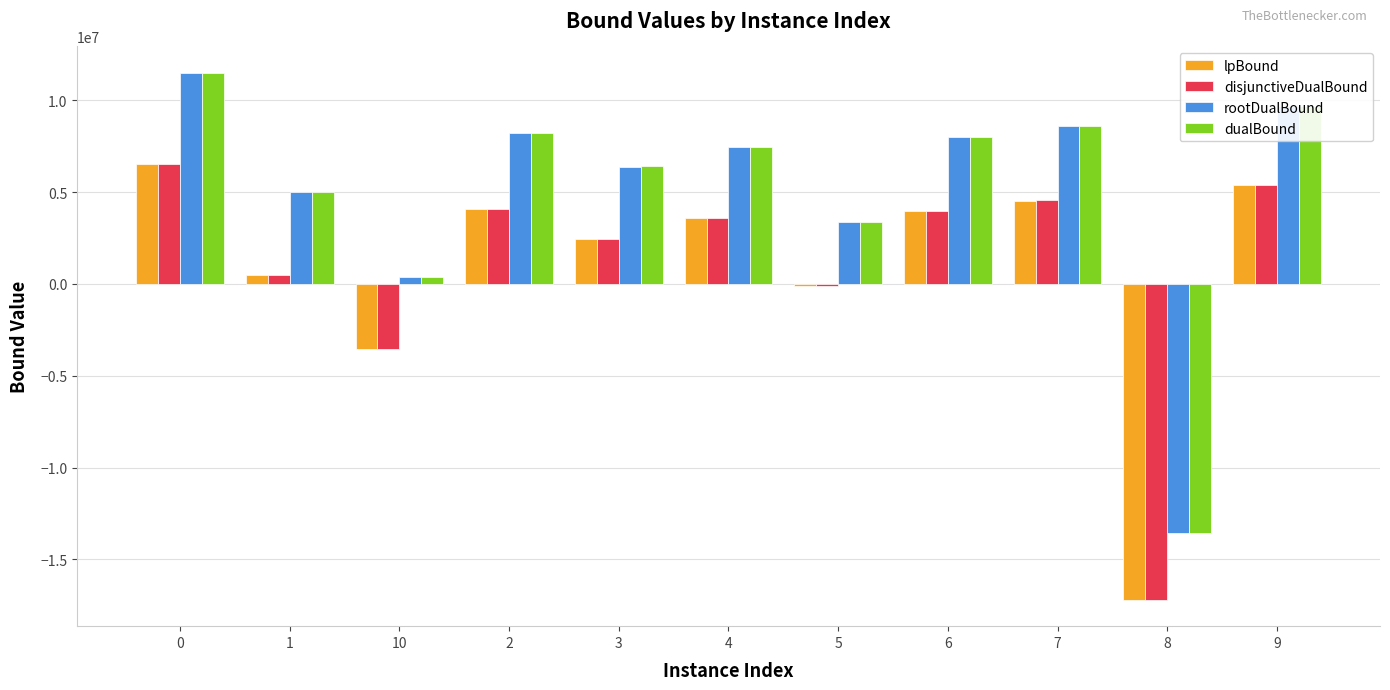

What is the difference between the maximum and minimum values in the lpBound series?

23718285.5